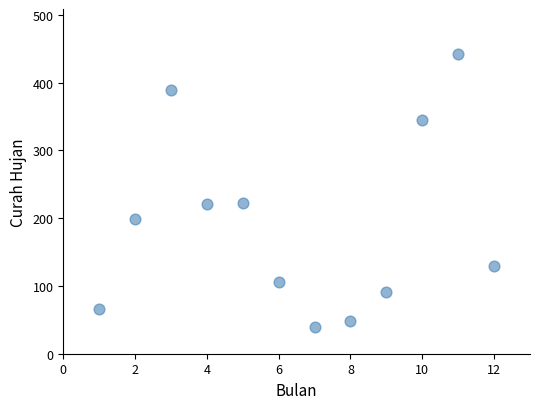

What is the average X value?

6.5